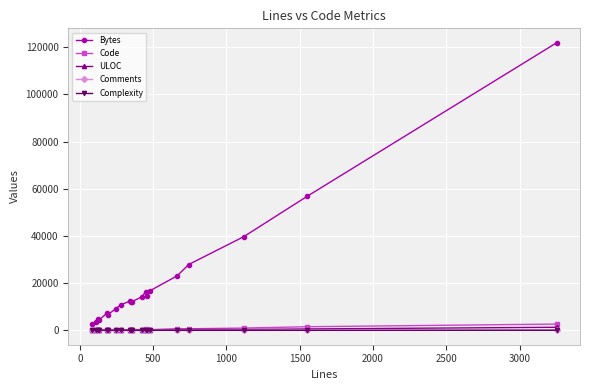

Which series has the largest range (max minus min)?

Bytes